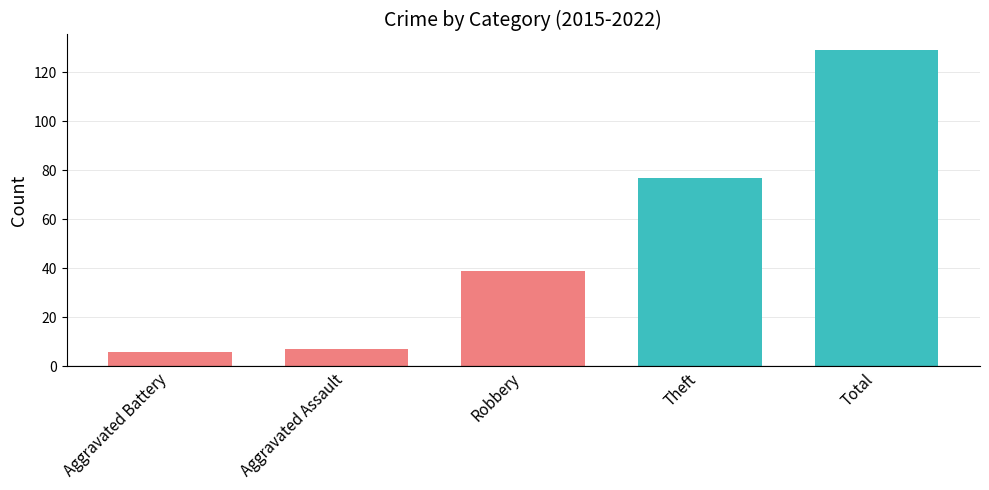

What is the average value?

52